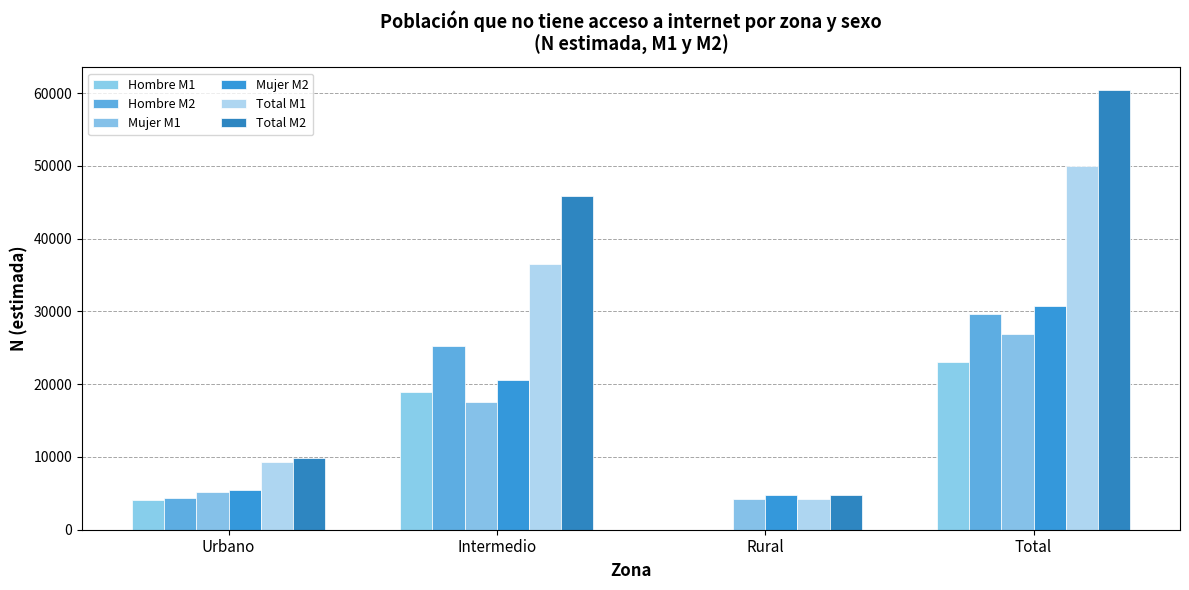

What is the lowest value of the Mujer M2 series?

4713